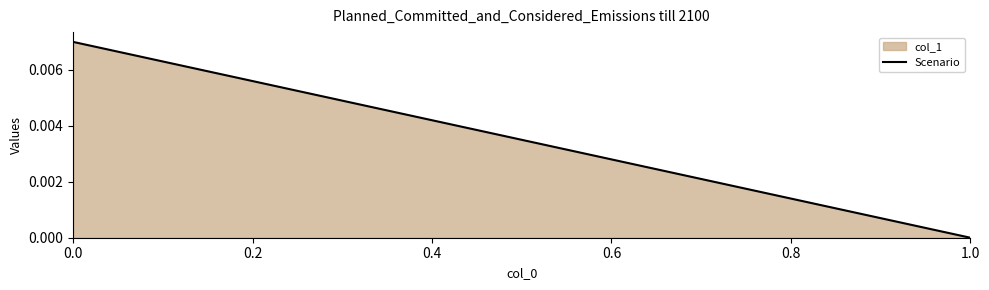

How many values are above zero?

1